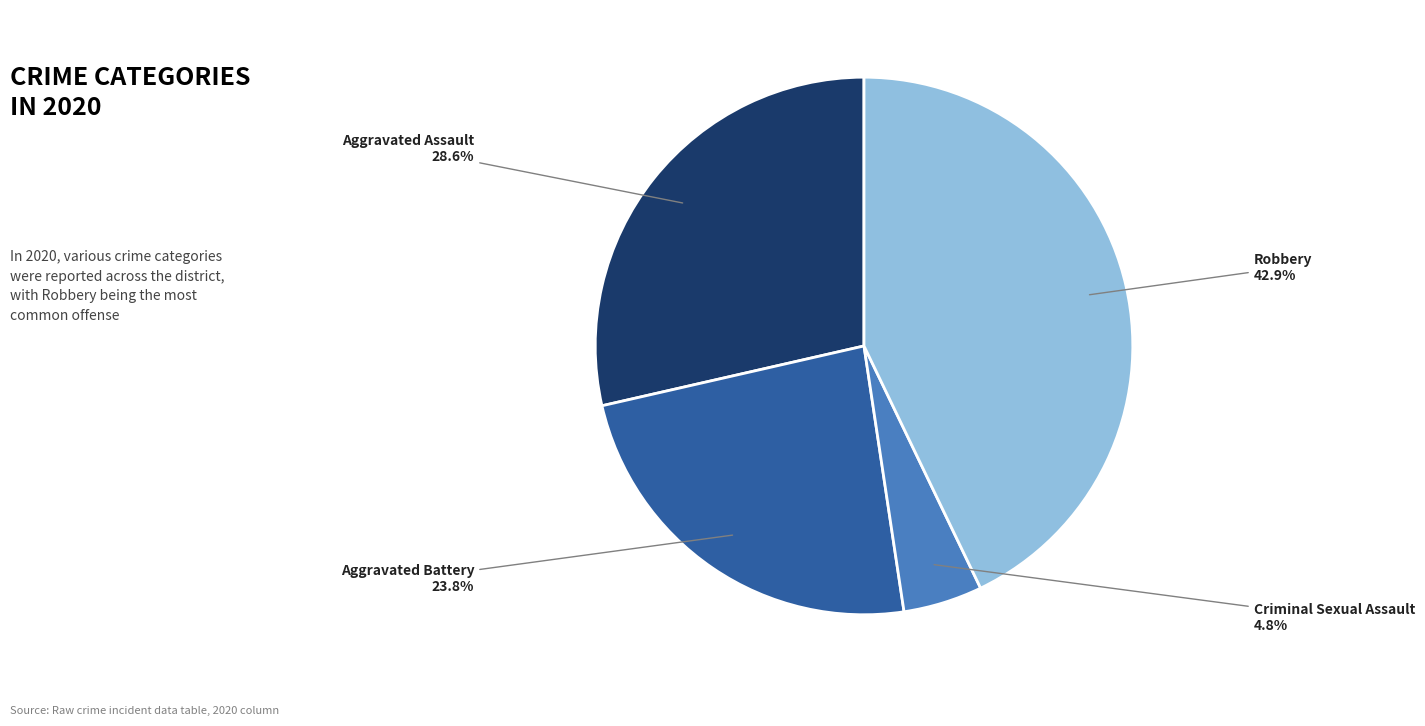

Which has a higher value, Aggravated Assault or Robbery?

Robbery